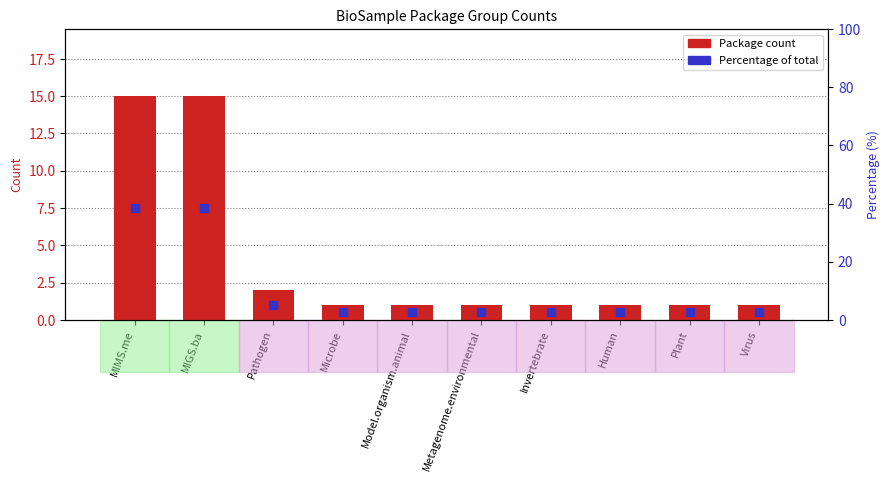

Reading left to right, extract all data points from this chart.

MIMS.me=15	MIGS.ba=15	Pathogen=2	Microbe=1	Model.organism.animal=1	Metagenome.environmental=1	Invertebrate=1	Human=1	Plant=1	Virus=1